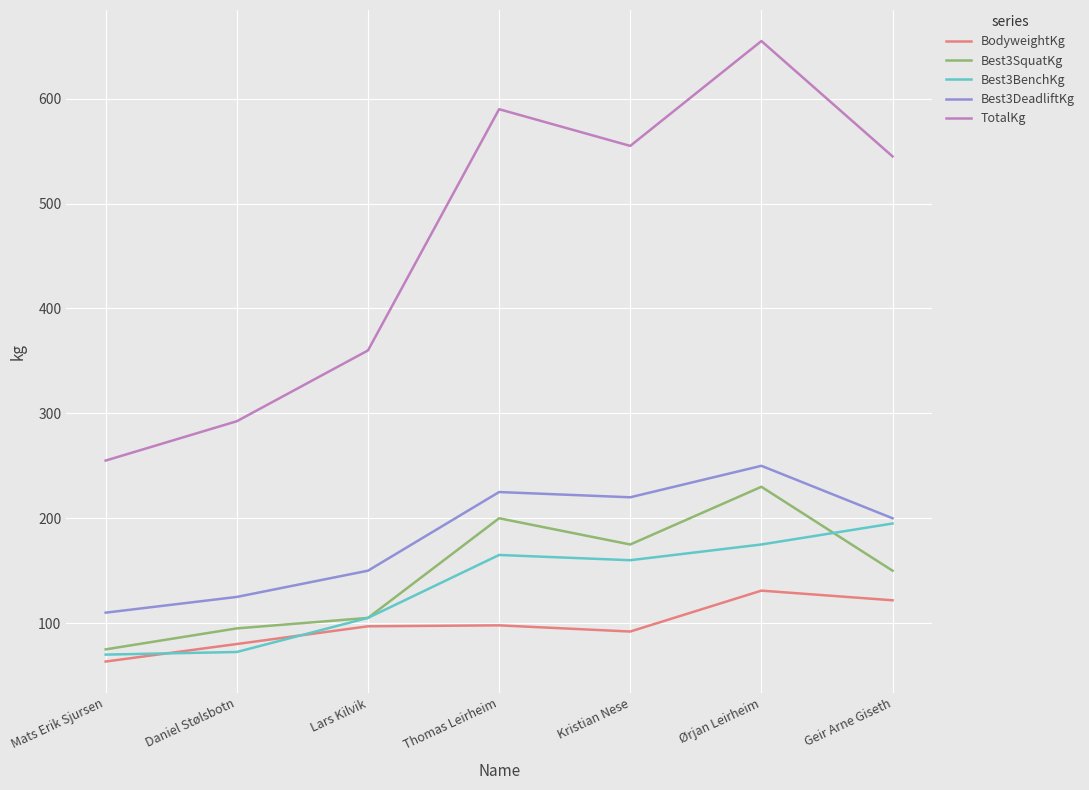

What are all the series names shown in the legend?

BodyweightKg, Best3SquatKg, Best3BenchKg, Best3DeadliftKg, TotalKg